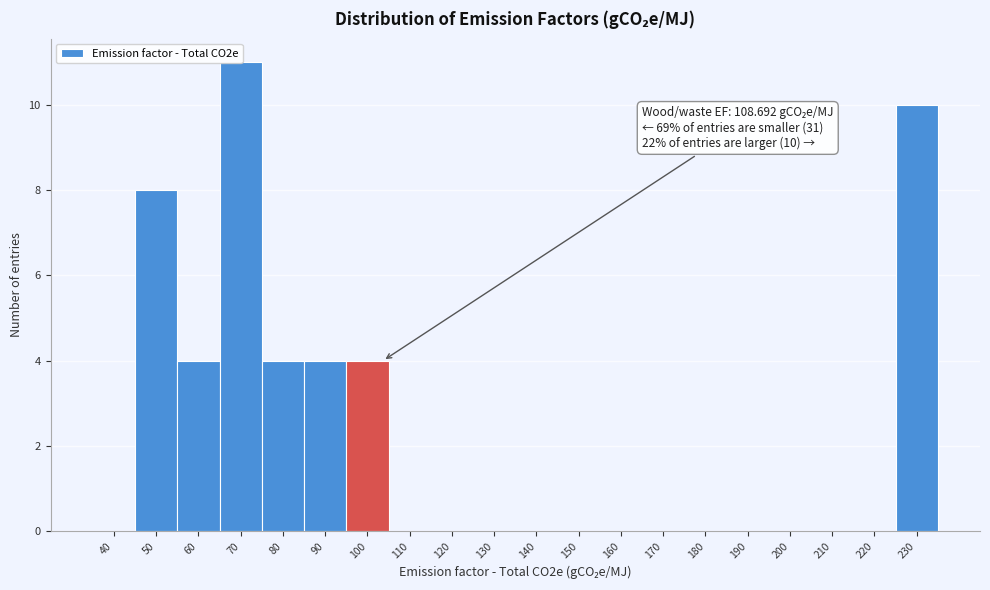

Between 50 and 70, which is larger?

70